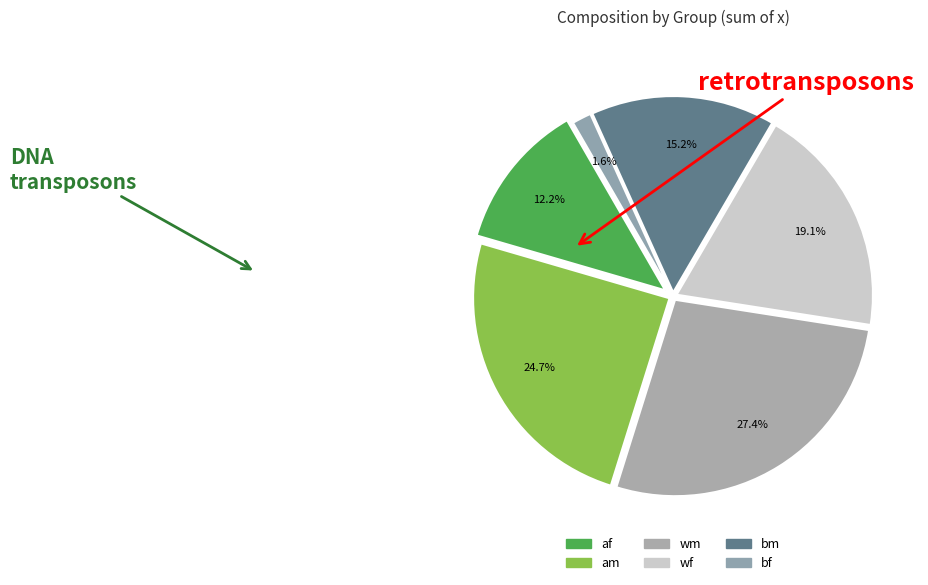

To the nearest percent, what percentage of the pie is bf?

2%